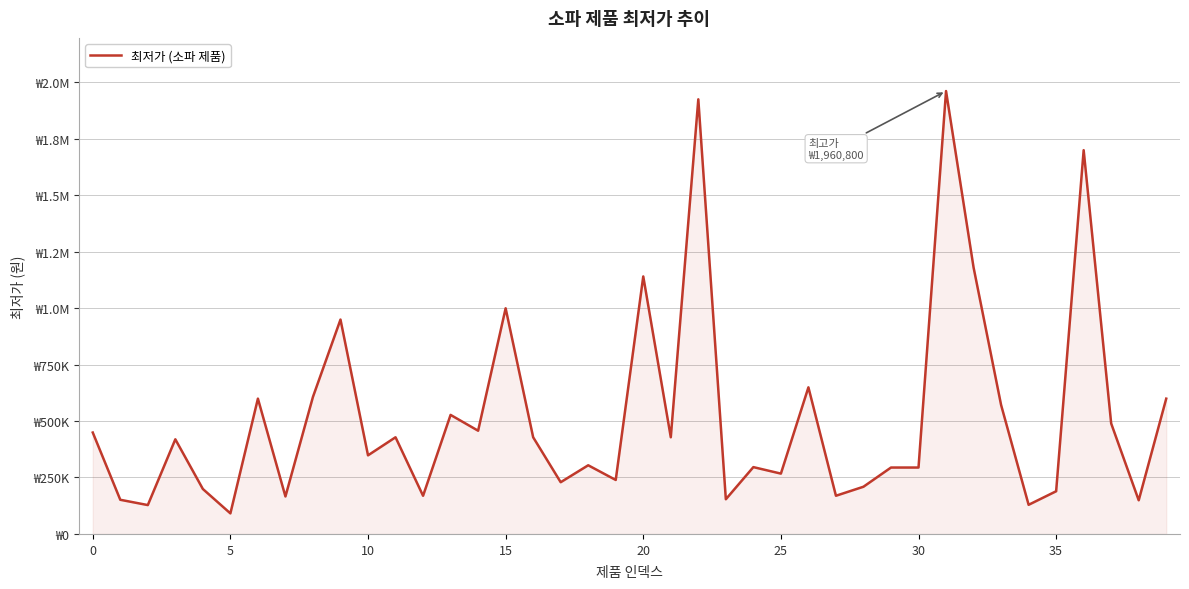

What is the difference between the maximum and second lowest values?

1833010